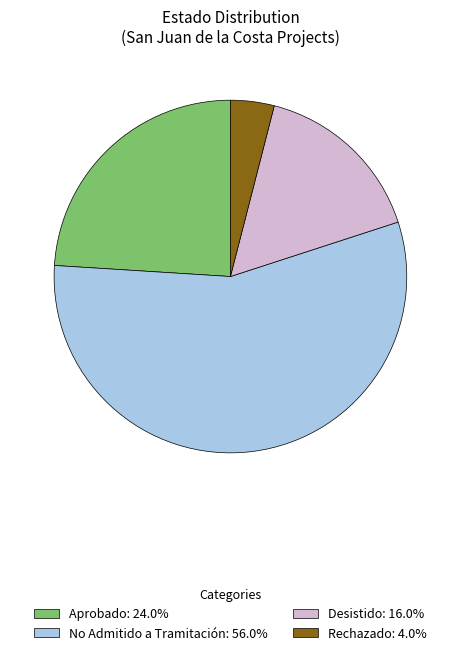

Count the number of slices in the pie.

4